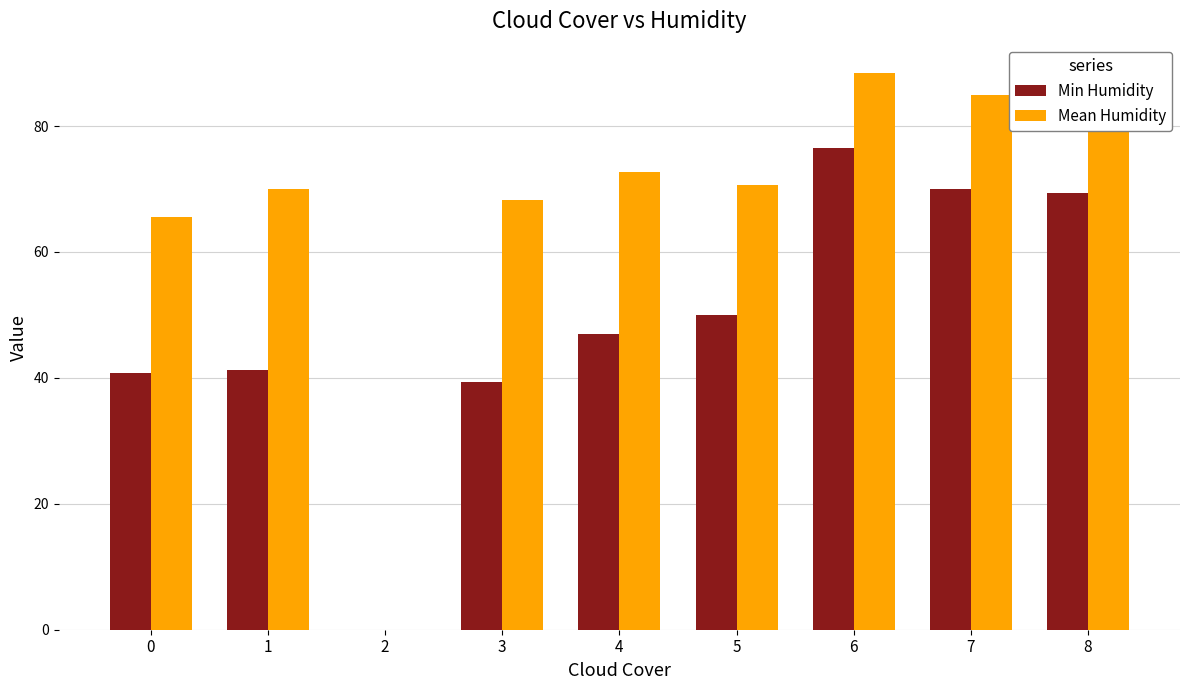

At which label is Min Humidity closest to 38?

3